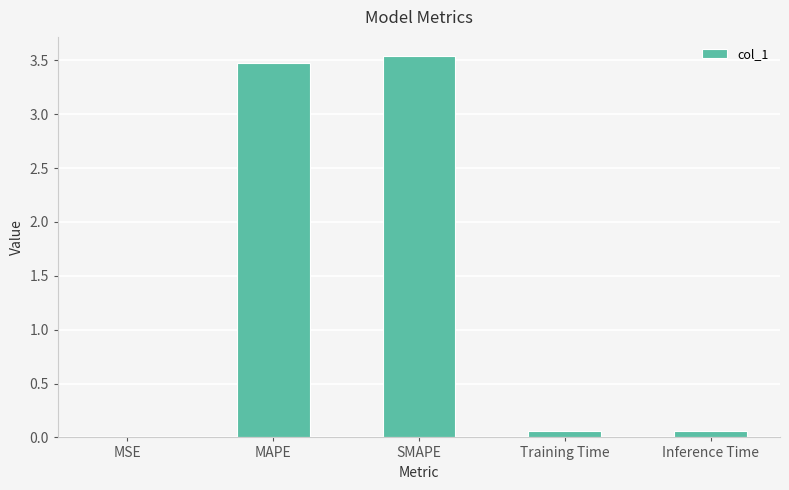

Are the bars grouped side by side (vs. stacked)?

No